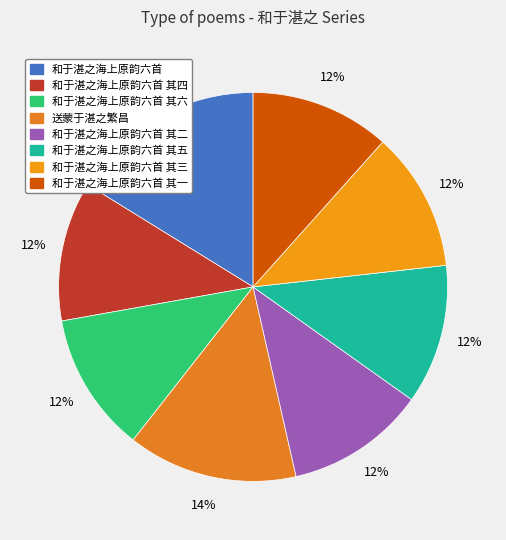

How many segments does this pie chart have?

8